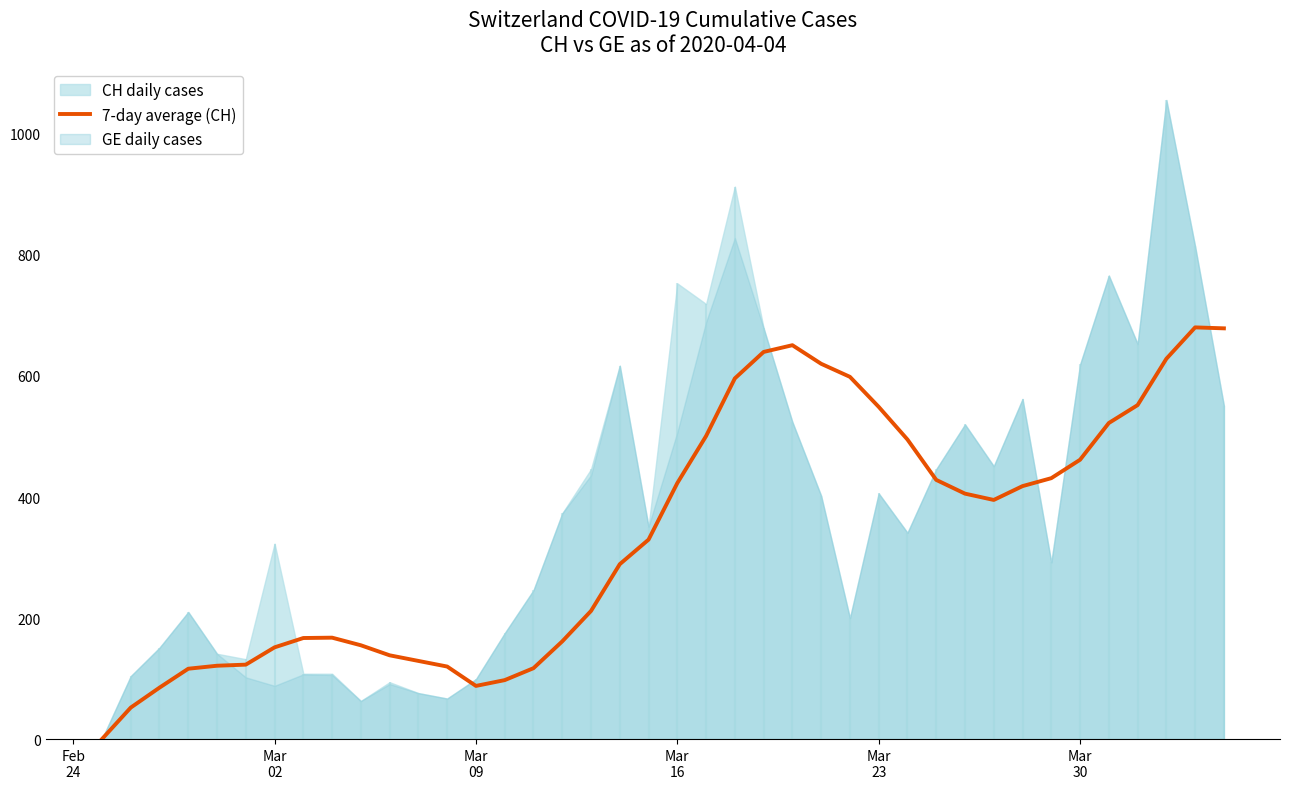

How many data points are above 395?

20